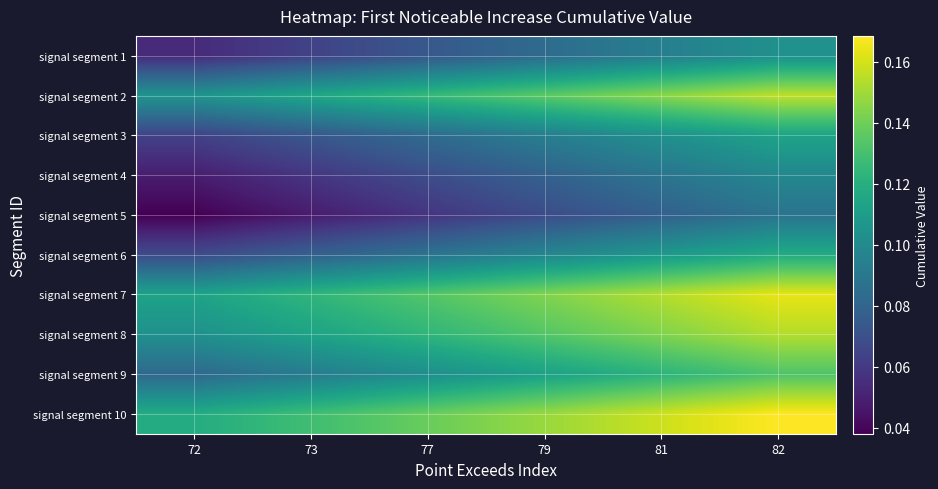

What is the spread (max minus min) of values at 79?

0.1